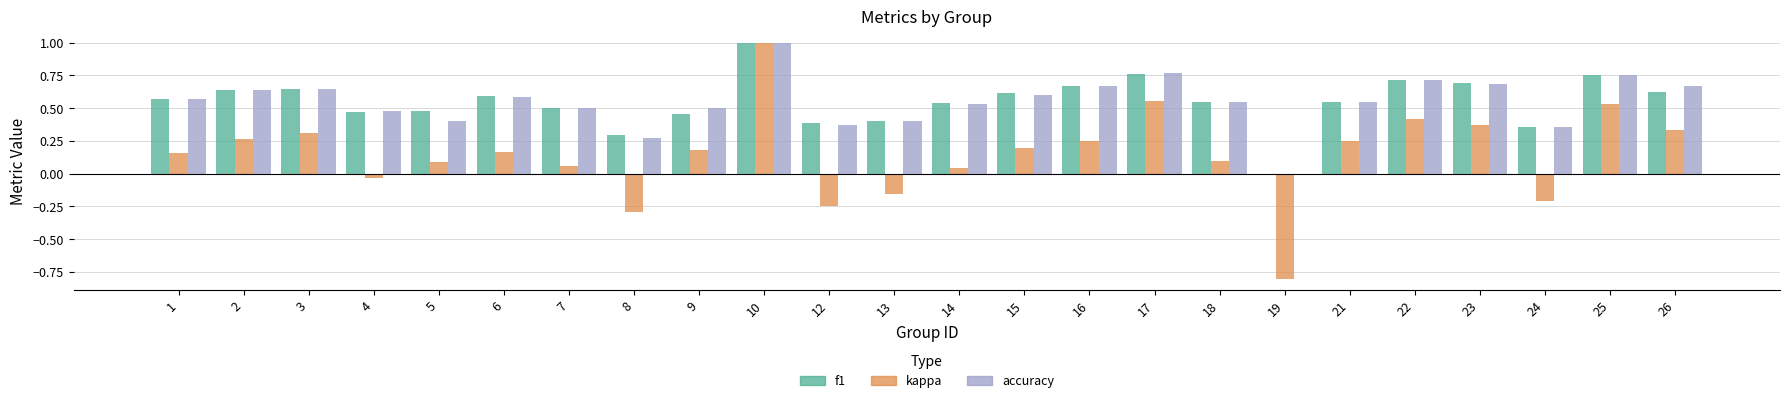

Which category has the highest value in the accuracy series?

10